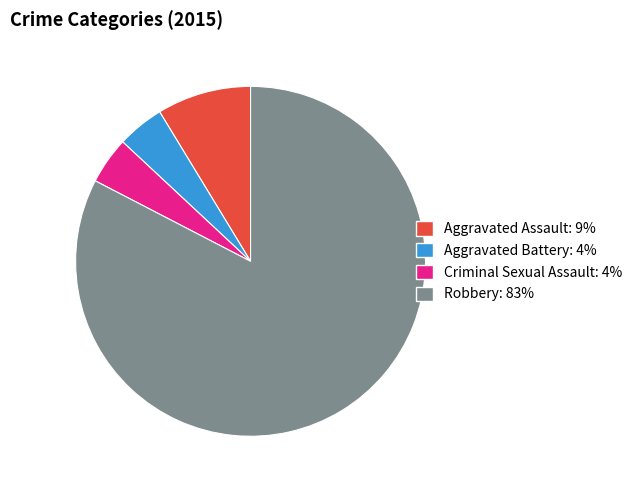

Is there a majority slice in this chart?

Yes